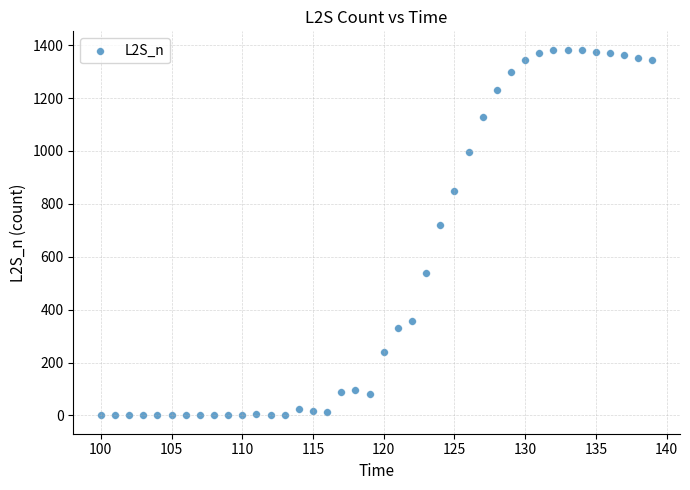

What Y value in the scatter plot is closest to 691?

718.6